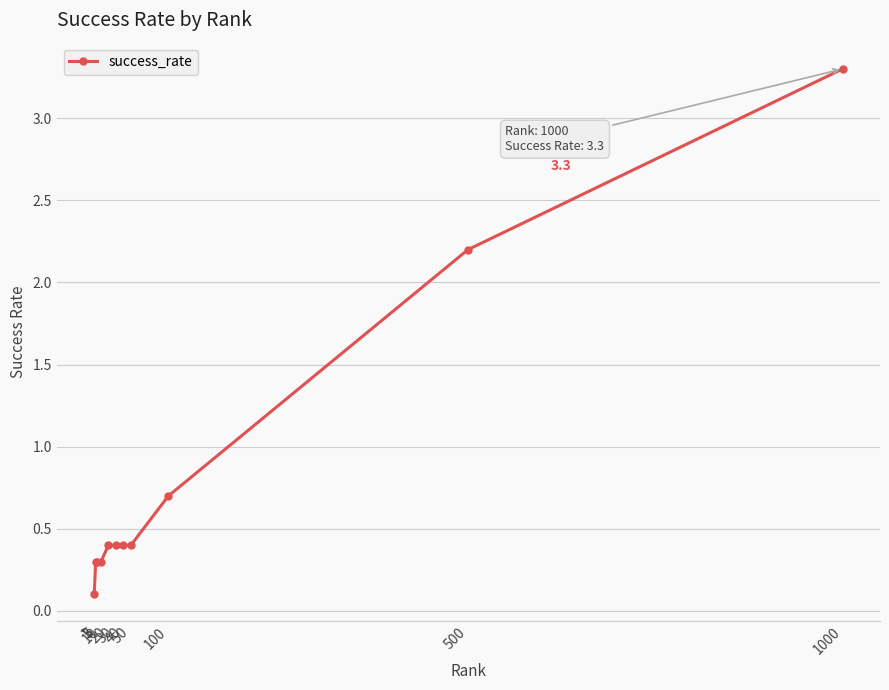

True or false: the data shows 0.5 at 3.

False